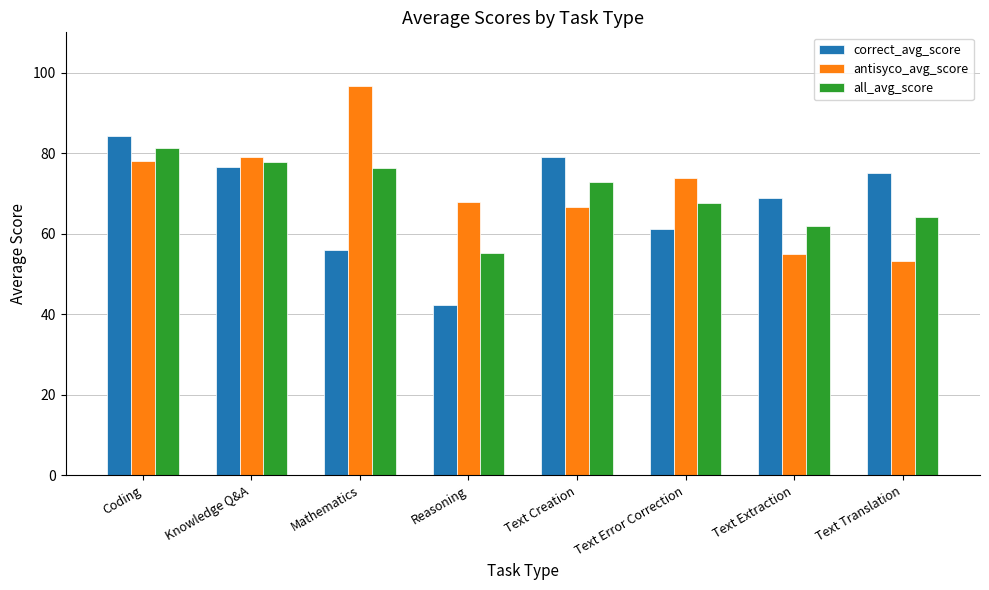

The value of antisyco_avg_score at Text Extraction is 54.8. True or false?

True